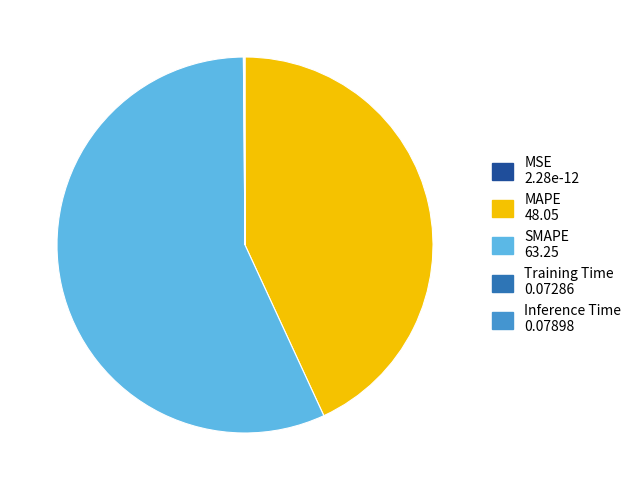

What is the largest slice in the pie chart?

SMAPE